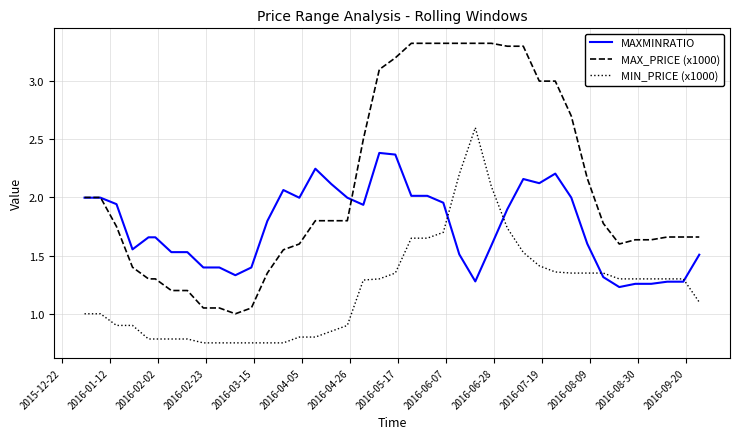

True or false: MIN_PRICE (x1000) and MAX_PRICE (x1000) intersect in this chart.

False